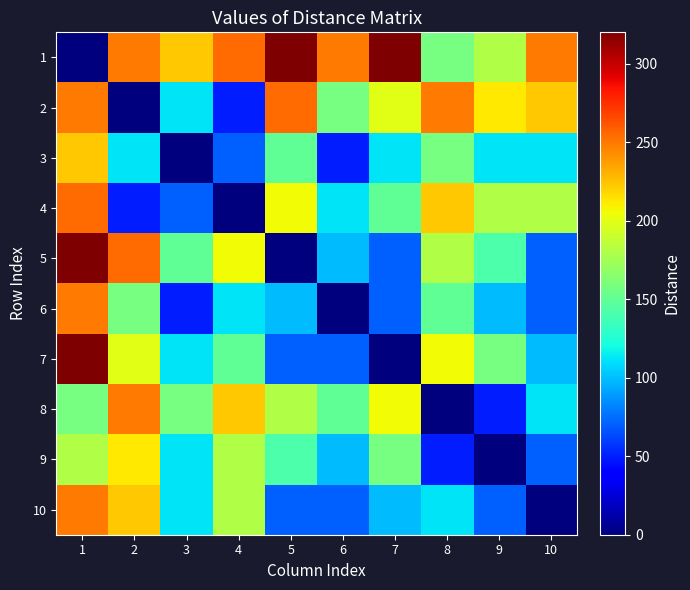

Reading right to left, extract all data points from this chart.

1: 10=250.0	9=180.3	8=158.1	7=320.2	6=250.0	5=320.2	4=255.0	3=223.6	2=250.0	1=0.0
2: 10=223.6	9=212.1	8=250.0	7=200.0	6=158.1	5=255.0	4=50.0	3=111.8	2=0.0	1=250.0
3: 10=111.8	9=111.8	8=158.1	7=111.8	6=50.0	5=150.0	4=70.7	3=0.0	2=111.8	1=223.6
4: 10=180.3	9=180.3	8=223.6	7=150.0	6=111.8	5=206.2	4=0.0	3=70.7	2=50.0	1=255.0
5: 10=70.7	9=141.4	8=180.3	7=70.7	6=100.0	5=0.0	4=206.2	3=150.0	2=255.0	1=320.2
6: 10=70.7	9=100.0	8=150.0	7=70.7	6=0.0	5=100.0	4=111.8	3=50.0	2=158.1	1=250.0
7: 10=100.0	9=158.1	8=206.2	7=0.0	6=70.7	5=70.7	4=150.0	3=111.8	2=200.0	1=320.2
8: 10=111.8	9=50.0	8=0.0	7=206.2	6=150.0	5=180.3	4=223.6	3=158.1	2=250.0	1=158.1
9: 10=70.7	9=0.0	8=50.0	7=158.1	6=100.0	5=141.4	4=180.3	3=111.8	2=212.1	1=180.3
10: 10=0.0	9=70.7	8=111.8	7=100.0	6=70.7	5=70.7	4=180.3	3=111.8	2=223.6	1=250.0